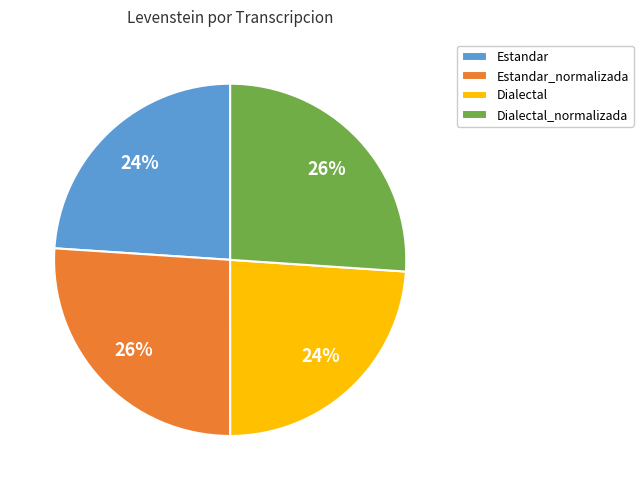

The Dialectal slice represents 24% of the pie. True or false?

True